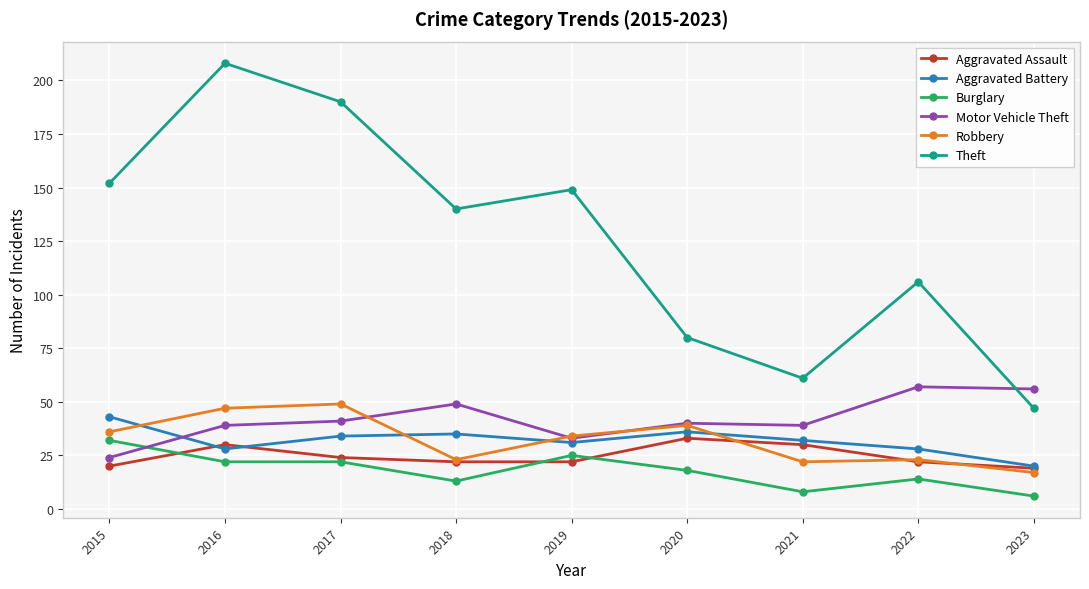

What are all the series names shown in the legend?

Aggravated Assault, Aggravated Battery, Burglary, Motor Vehicle Theft, Robbery, Theft